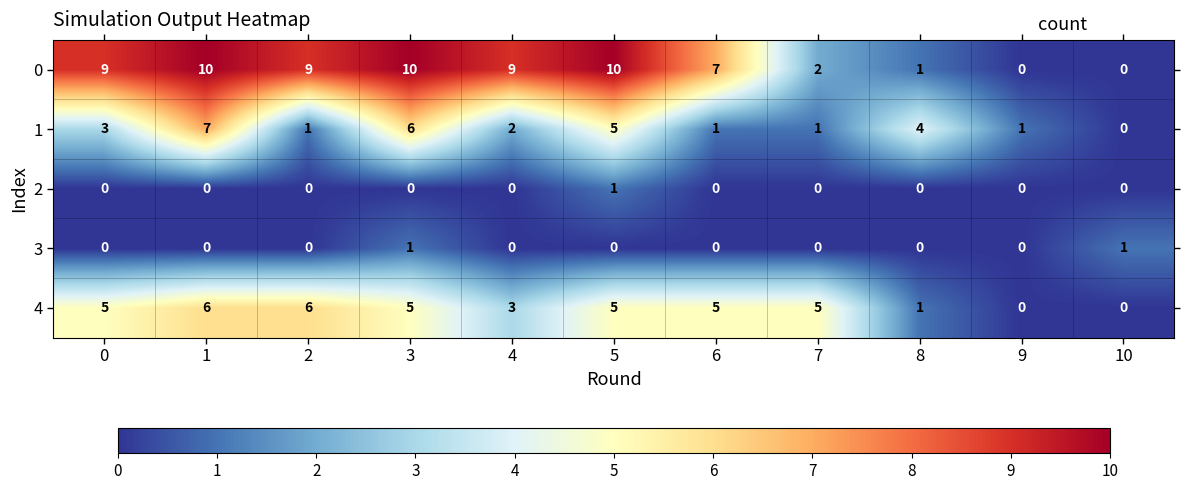

At which label does 2 reach its peak?

5